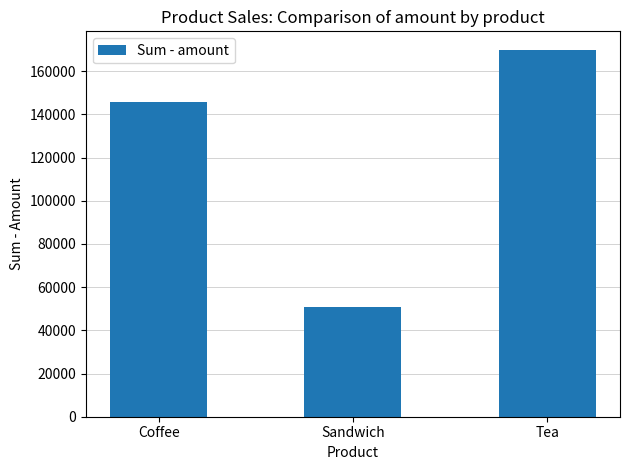

Reading left to right, extract all data points from this chart.

Coffee=146000	Sandwich=51000	Tea=170000